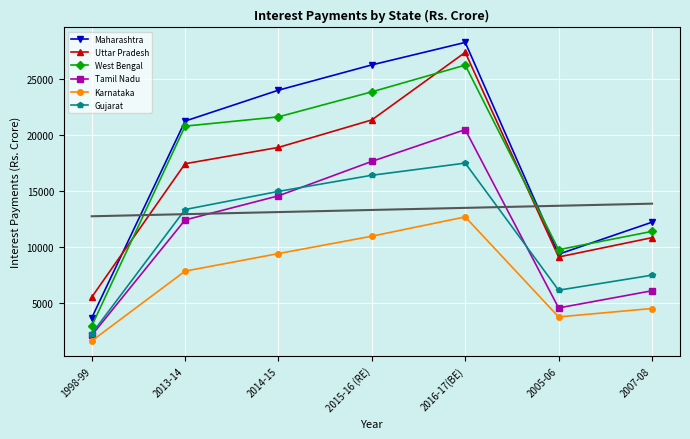

What is the average value of the Tamil Nadu series?

11112.6